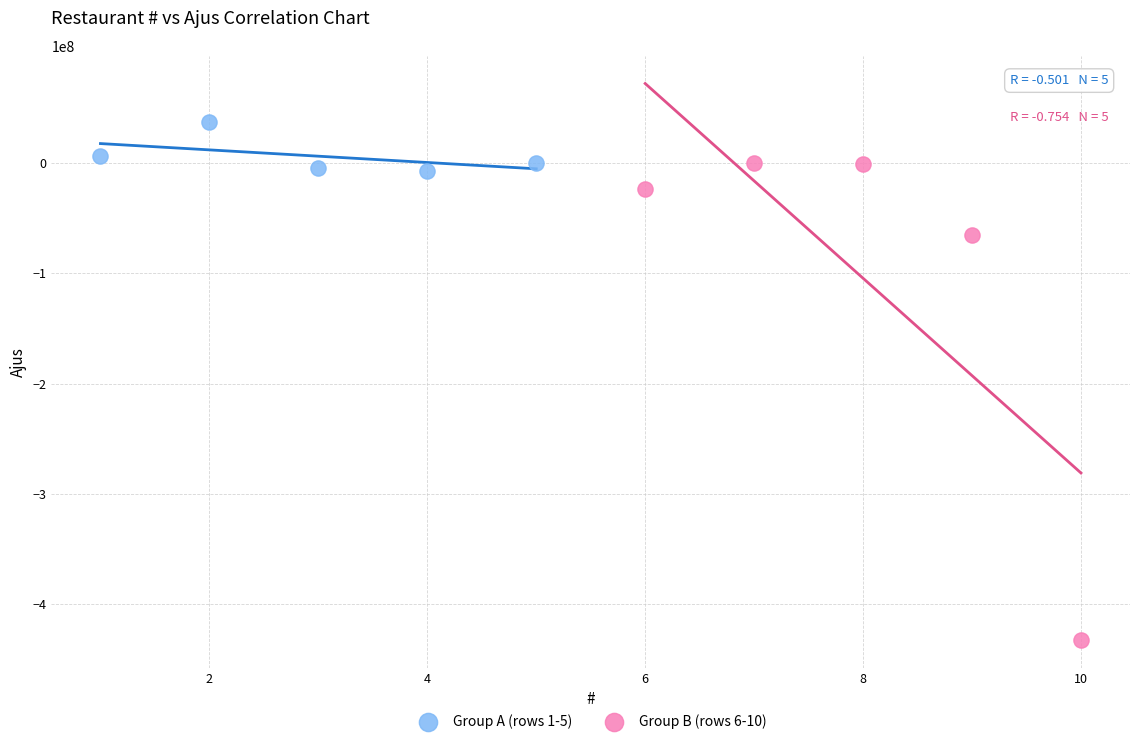

What are all the series names shown in the legend?

Group A (rows 1-5), Group B (rows 6-10)